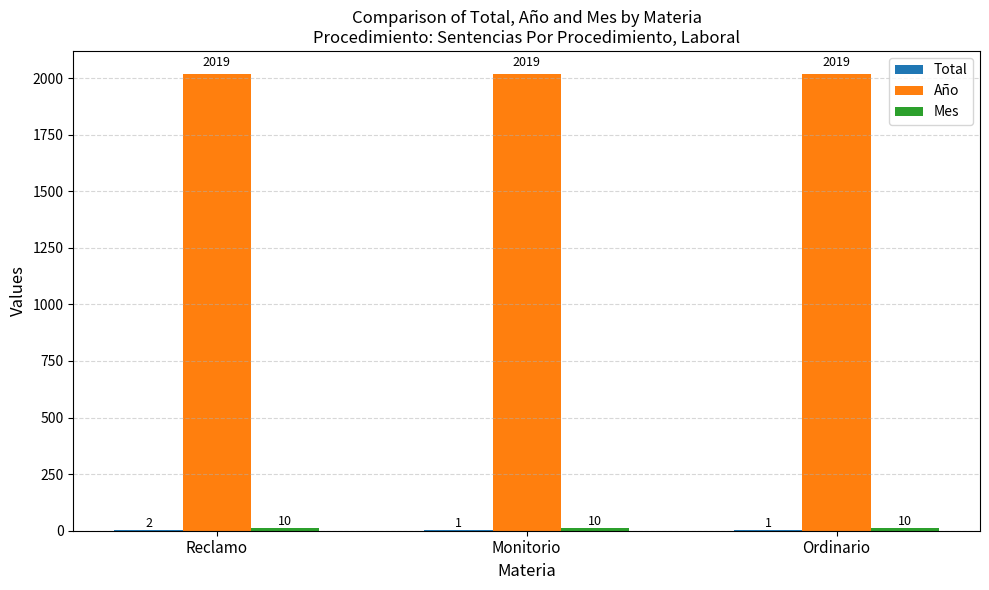

Are the bars grouped side by side (vs. stacked)?

Yes